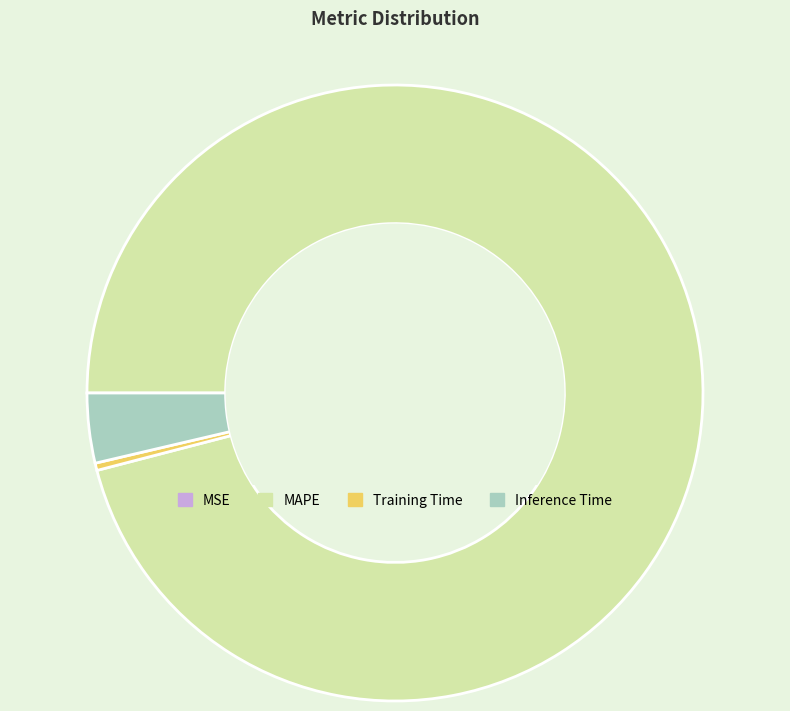

The Training Time slice represents 14% of the pie. True or false?

False